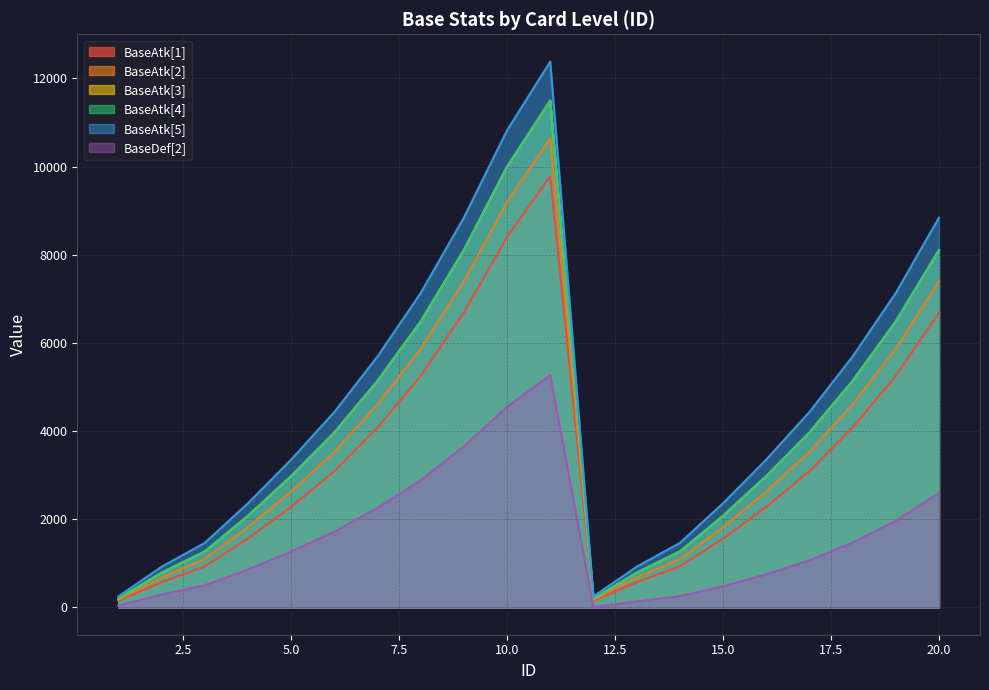

What is the spread (max minus min) of values at 5?

2085